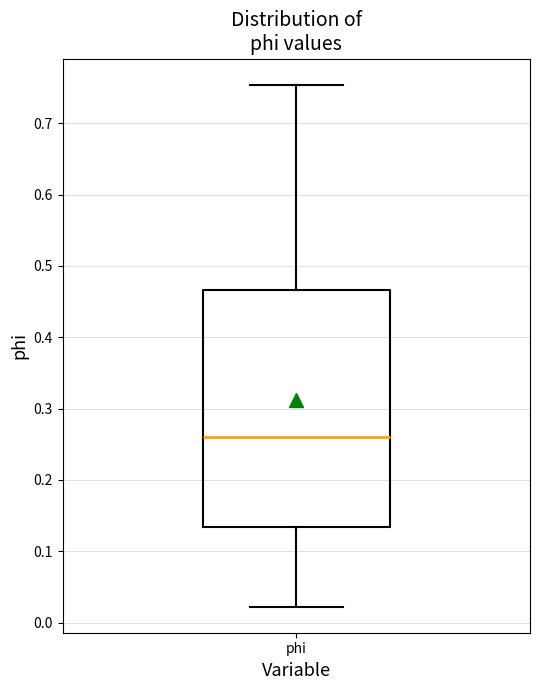

Transcribe this box plot: give where the median line is, the range the box spans, and where the two whiskers end, as read against the y-axis. The values are not printed on the chart, so give them approximately, as read against the axis.

median 0.26, box 0.13 to 0.47, whiskers 0.02 to 0.75